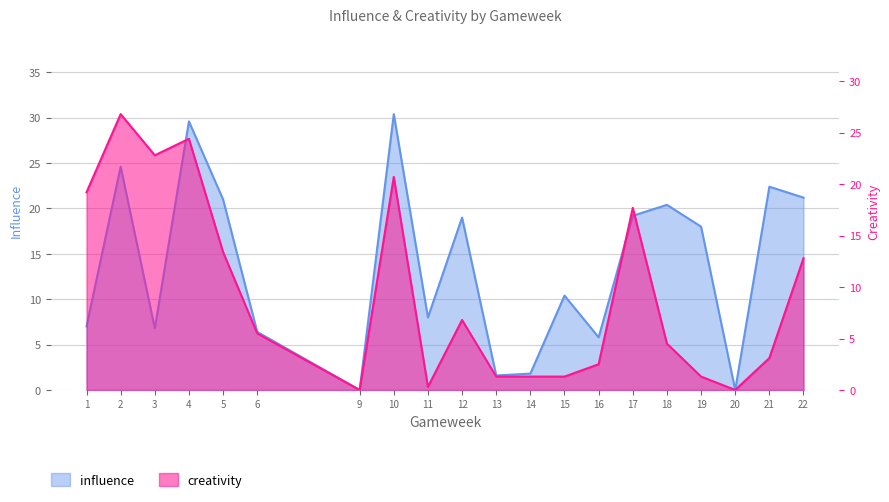

How many series are shown in this chart?

2